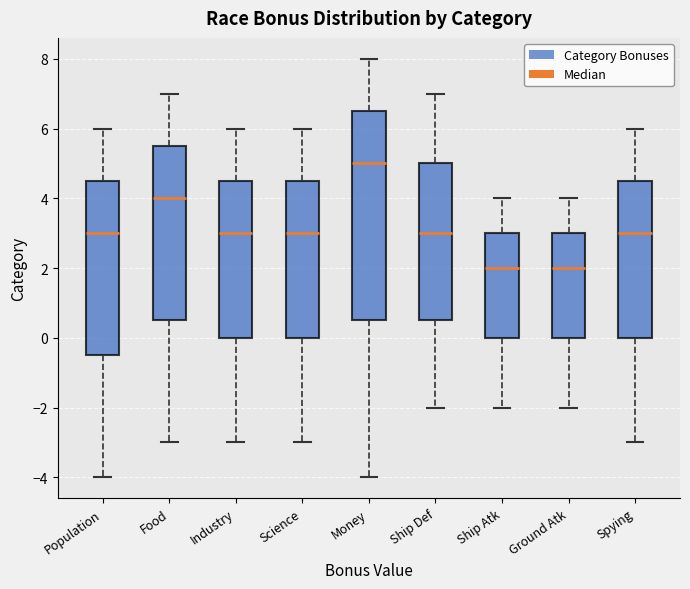

Reading left to right, read every box against the y-axis: the position of its median line, the range the box covers, and the ends of its whiskers. The values are not printed on the chart, so give them approximately, as read against the axis.

Population: median 3.0, box -0.4 to 4.6, whiskers -4.0 to 6.0
Food: median 4.0, box 0.6 to 5.6, whiskers -3.0 to 7.0
Industry: median 3.0, box 0.0 to 4.6, whiskers -3.0 to 6.0
Science: median 3.0, box 0.0 to 4.6, whiskers -3.0 to 6.0
Money: median 5.0, box 0.6 to 6.6, whiskers -4.0 to 8.0
Ship Def: median 3.0, box 0.6 to 5.0, whiskers -2.0 to 7.0
Ship Atk: median 2.0, box 0.0 to 3.0, whiskers -2.0 to 4.0
Ground Atk: median 2.0, box 0.0 to 3.0, whiskers -2.0 to 4.0
Spying: median 3.0, box 0.0 to 4.6, whiskers -3.0 to 6.0